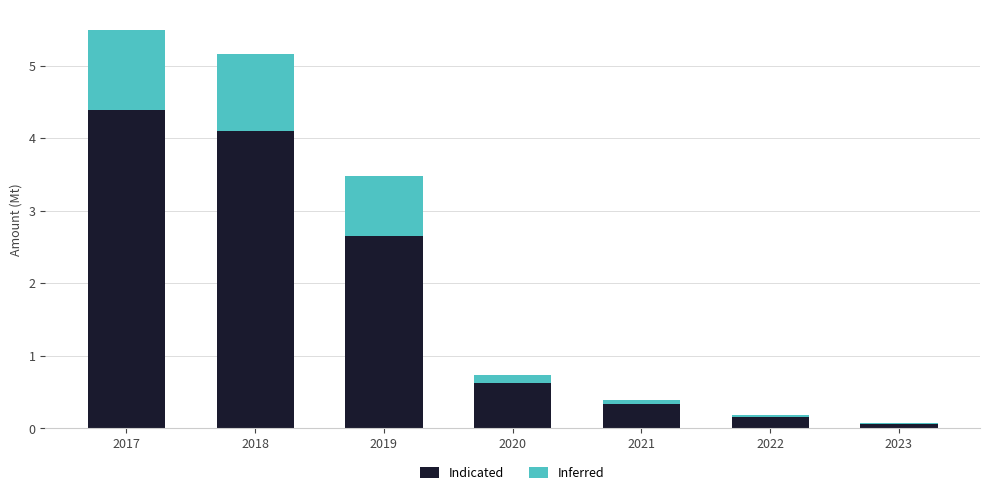

What is the sum of all Indicated values?

12.3